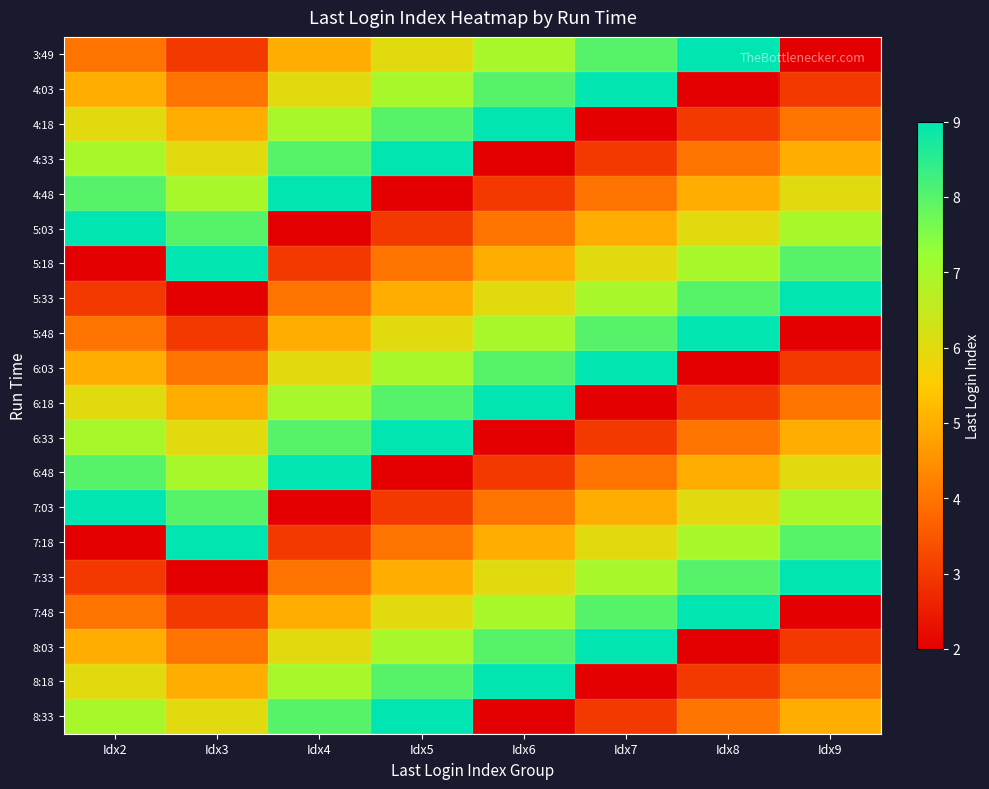

At Idx3, list the series in order from largest to smallest.

5:18, 7:18, 5:03, 7:03, 4:48, 6:48, 4:33, 6:33, 8:33, 4:18, 6:18, 8:18, 4:03, 6:03, 8:03, 3:49, 5:48, 7:48, 5:33, 7:33